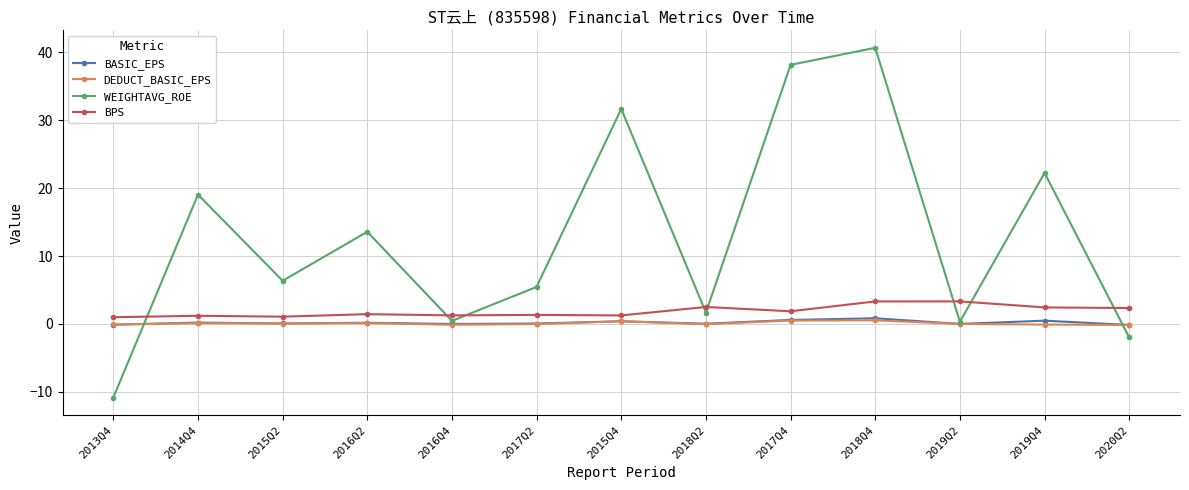

What is the average value of the WEIGHTAVG_ROE series?

12.8